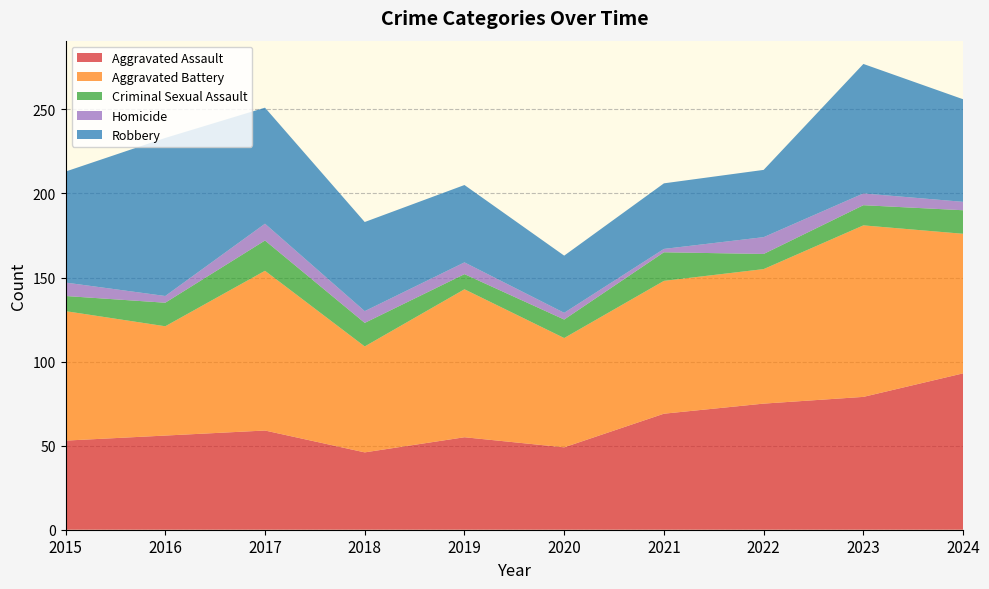

Reading left to right, transcribe all the data shown in this chart.

Aggravated Assault: 2015=53	2016=56	2017=59	2018=46	2019=55	2020=49	2021=69	2022=75	2023=79	2024=93
Aggravated Battery: 2015=77	2016=65	2017=95	2018=63	2019=88	2020=65	2021=79	2022=80	2023=102	2024=83
Criminal Sexual Assault: 2015=9	2016=14	2017=18	2018=14	2019=9	2020=11	2021=17	2022=9	2023=12	2024=14
Homicide: 2015=8	2016=4	2017=10	2018=7	2019=7	2020=4	2021=2	2022=10	2023=7	2024=5
Robbery: 2015=66	2016=94	2017=69	2018=53	2019=46	2020=34	2021=39	2022=40	2023=77	2024=61